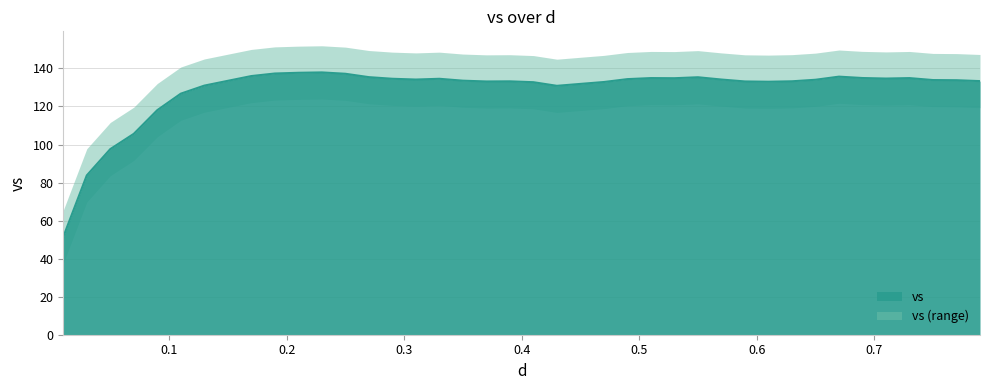

Reading left to right, extract all data points from this chart.

51.4	83.8	97.6	105.6	118.1	126.7	131.0	133.5	136.0	137.3	137.7	137.9	137.2	135.4	134.6	134.2	134.6	133.6	133.1	133.2	132.8	130.9	131.9	132.9	134.4	134.9	134.9	135.4	134.2	133.2	133.0	133.2	134.0	135.7	135.0	134.7	134.9	133.9	133.8	133.3